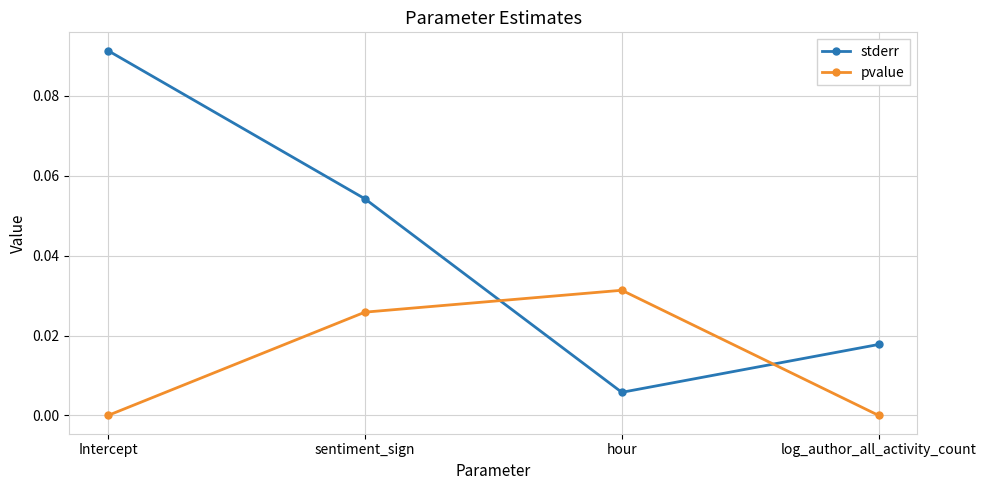

At how many categories does at least one series exceed 0?

4